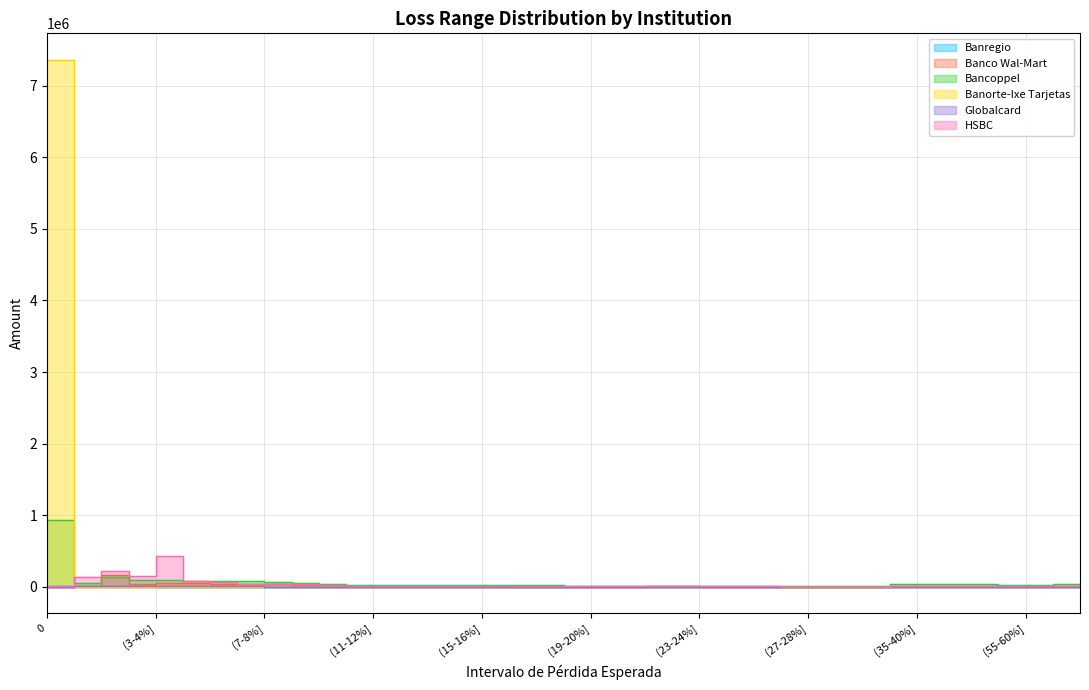

The Globalcard series shows 84 at (29-30%]. True or false?

False